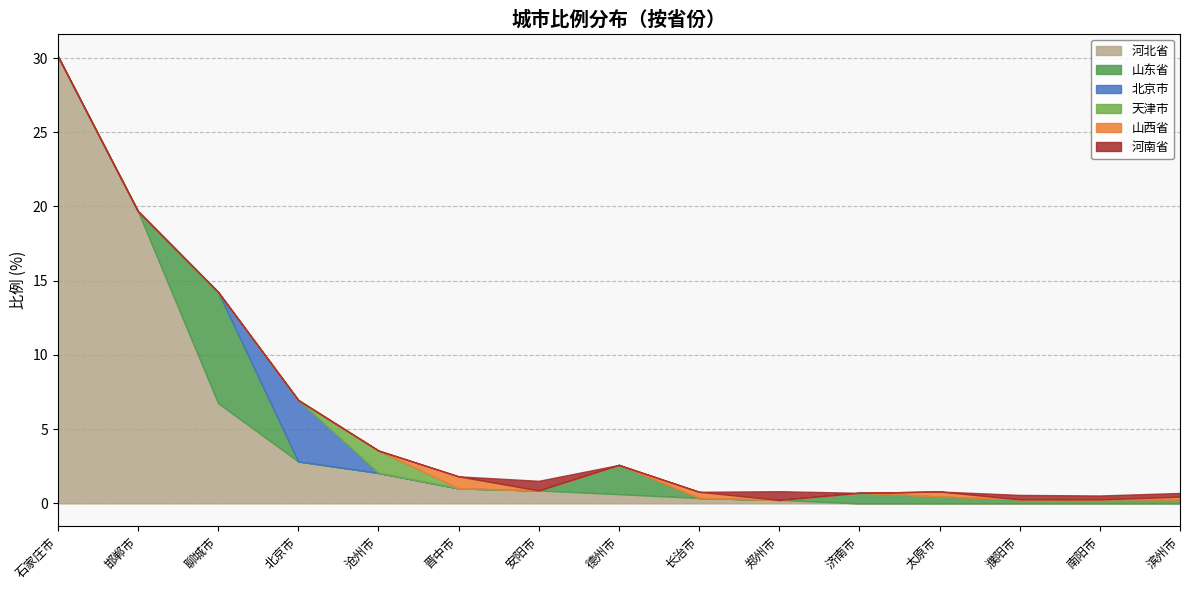

True or false: 河南省 has more than 0 points higher than both neighbors.

True